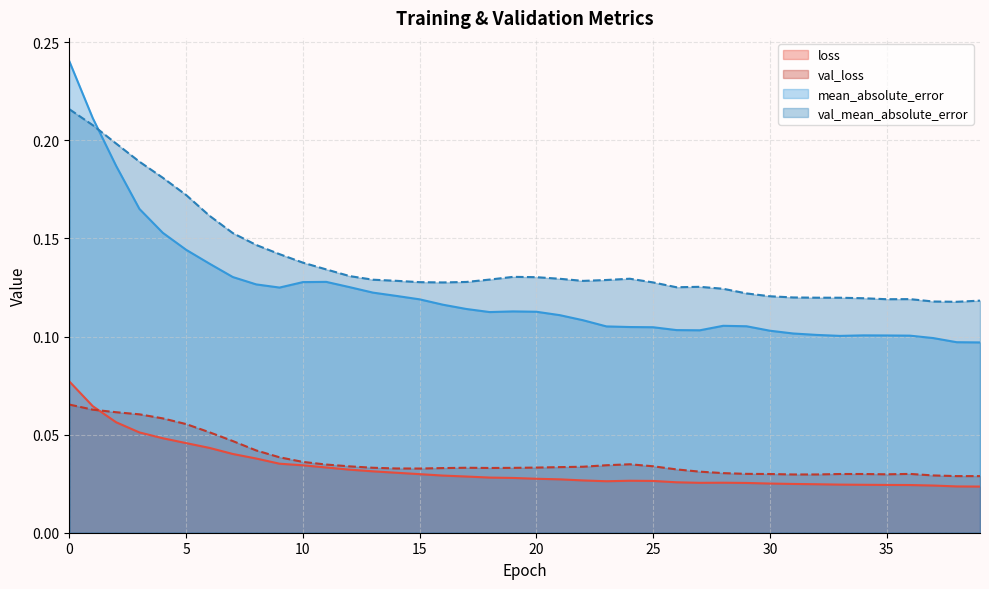

How many series are shown in this chart?

4